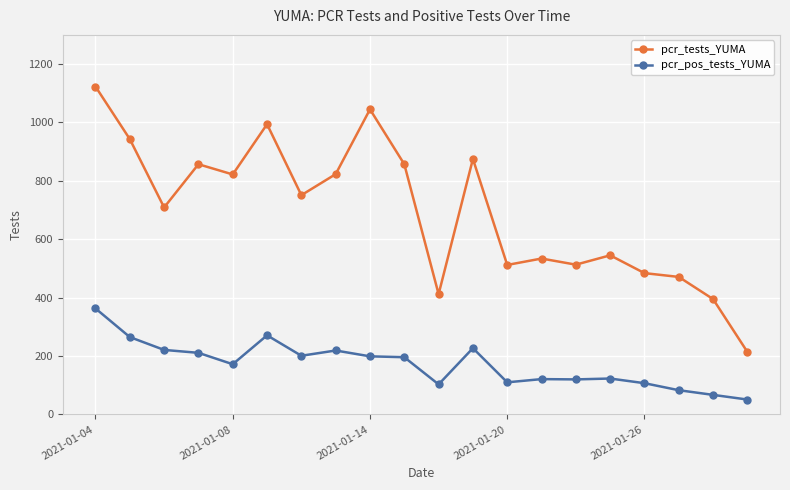

What is the difference between the maximum and minimum values in the pcr_tests_YUMA series?

909